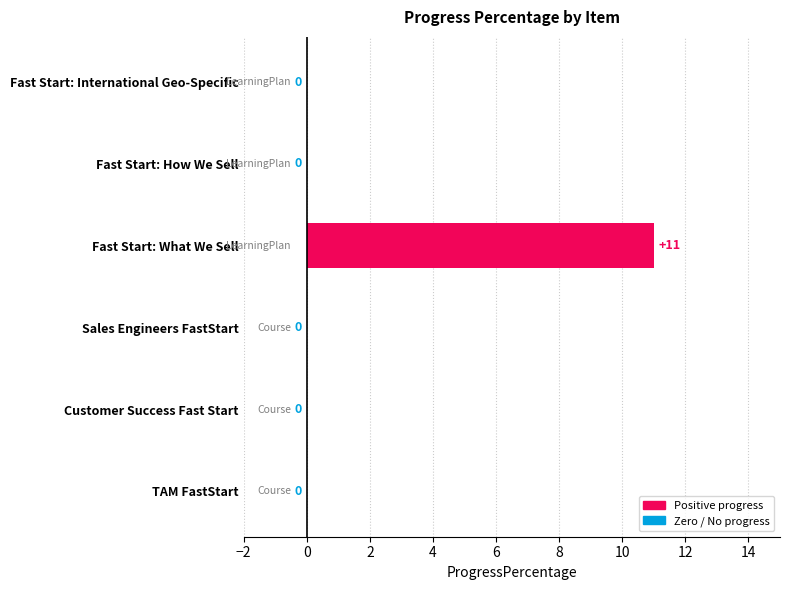

What is the greatest value displayed?

11